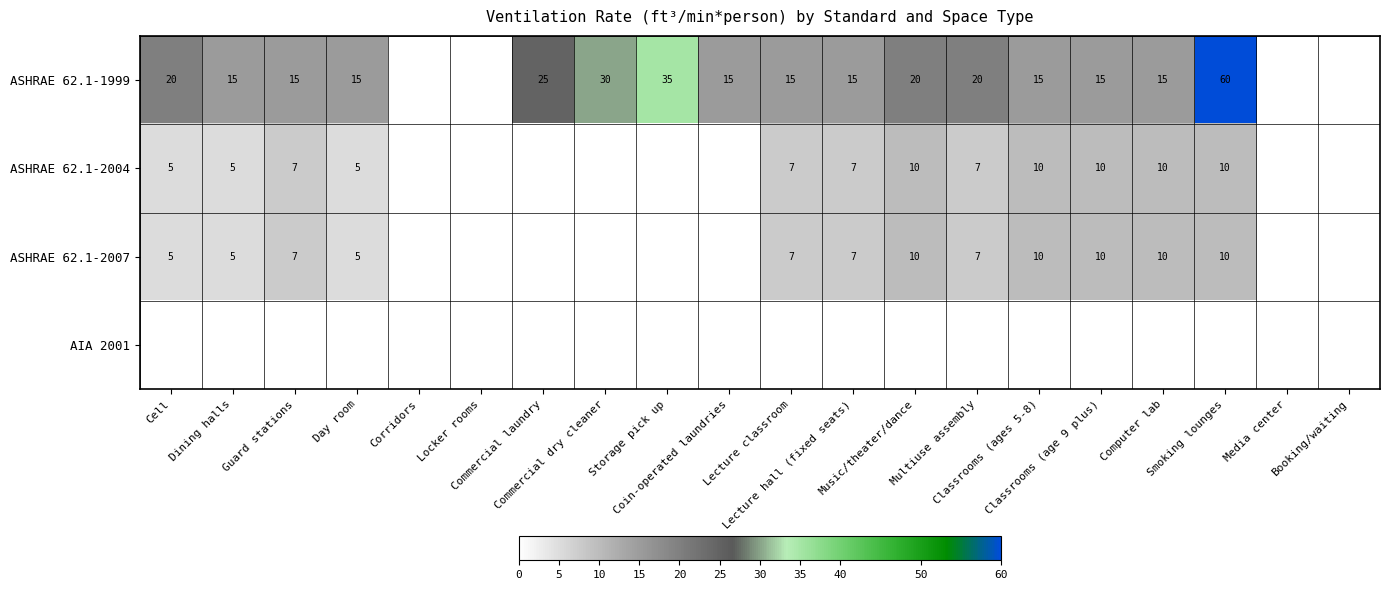

At how many categories does at least one series exceed 33?

2